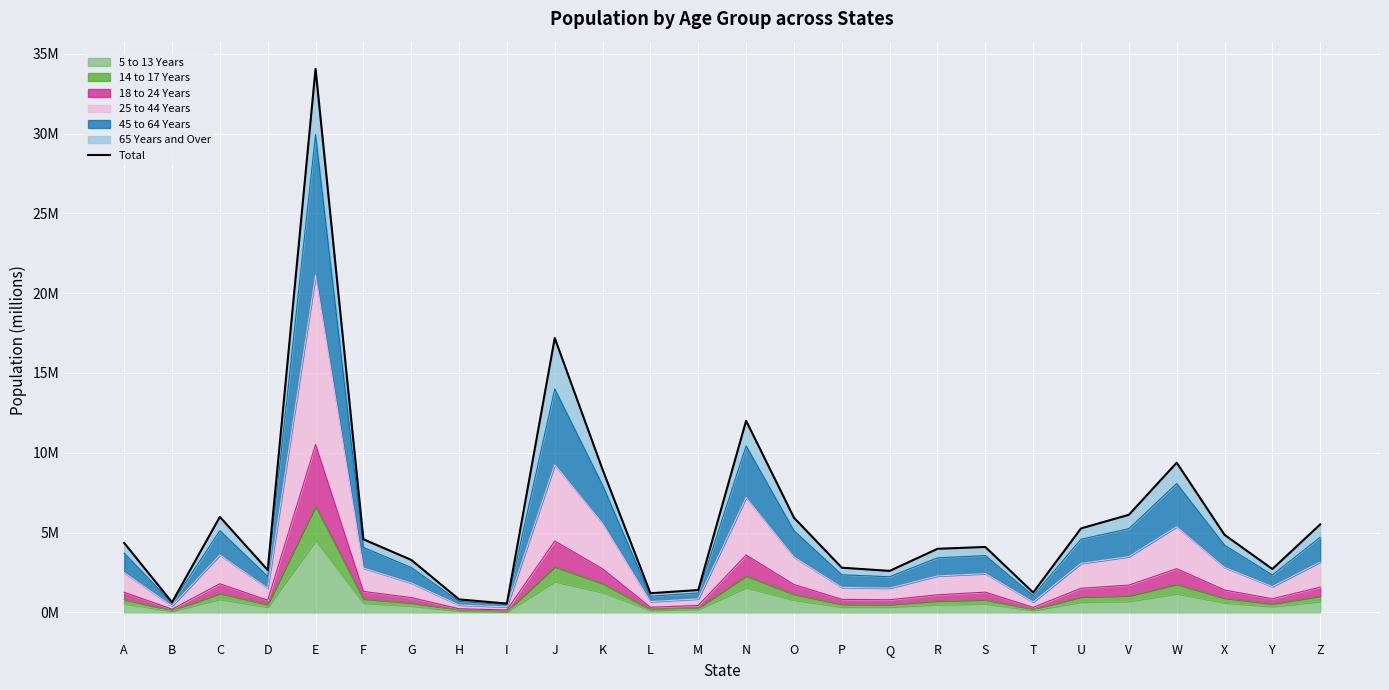

What is the sum of the values at S and Y?

6.8